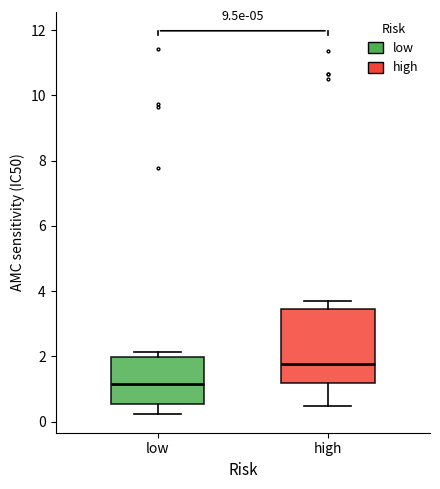

Which box has the lowest median line?

low